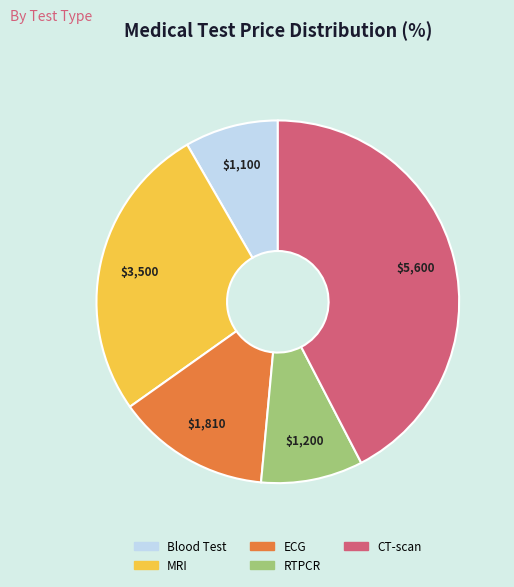

What is the ratio of the value at Blood Test to the value at ECG?

0.6